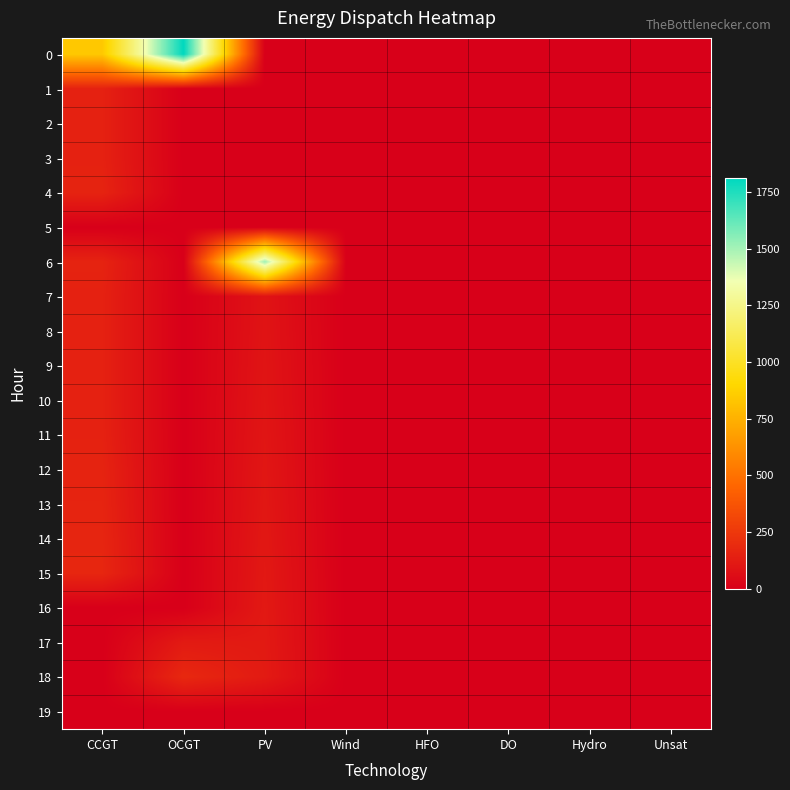

Reading left to right, extract all data points from this chart.

0: CCGT=841	OCGT=1810	PV=0	Wind=0	HFO=0	DO=0	Hydro=0	Unsat=0
1: CCGT=150	OCGT=0	PV=0	Wind=0	HFO=0	DO=0	Hydro=0	Unsat=0
2: CCGT=150	OCGT=0	PV=0	Wind=0	HFO=0	DO=0	Hydro=0	Unsat=0
3: CCGT=150	OCGT=0	PV=0	Wind=0	HFO=0	DO=0	Hydro=0	Unsat=0
4: CCGT=159	OCGT=0	PV=0	Wind=0	HFO=0	DO=0	Hydro=0	Unsat=0
5: CCGT=0	OCGT=0	PV=0	Wind=0	HFO=0	DO=0	Hydro=0	Unsat=0
6: CCGT=158	OCGT=0	PV=1510	Wind=0	HFO=0	DO=0	Hydro=0	Unsat=0
7: CCGT=150	OCGT=0	PV=89	Wind=0	HFO=0	DO=0	Hydro=0	Unsat=0
8: CCGT=150	OCGT=0	PV=91	Wind=0	HFO=0	DO=0	Hydro=0	Unsat=0
9: CCGT=150	OCGT=0	PV=94	Wind=0	HFO=0	DO=0	Hydro=0	Unsat=0
10: CCGT=150	OCGT=0	PV=96	Wind=0	HFO=0	DO=0	Hydro=0	Unsat=0
11: CCGT=151	OCGT=0	PV=99	Wind=0	HFO=0	DO=0	Hydro=0	Unsat=0
12: CCGT=159	OCGT=0	PV=102	Wind=0	HFO=0	DO=0	Hydro=0	Unsat=0
13: CCGT=163	OCGT=0	PV=105	Wind=0	HFO=0	DO=0	Hydro=0	Unsat=0
14: CCGT=168	OCGT=0	PV=108	Wind=0	HFO=0	DO=0	Hydro=0	Unsat=0
15: CCGT=172	OCGT=0	PV=111	Wind=0	HFO=0	DO=0	Hydro=0	Unsat=0
16: CCGT=0	OCGT=0	PV=114	Wind=0	HFO=0	DO=0	Hydro=0	Unsat=0
17: CCGT=0	OCGT=120	PV=117	Wind=0	HFO=0	DO=0	Hydro=0	Unsat=0
18: CCGT=0	OCGT=180	PV=120	Wind=0	HFO=0	DO=0	Hydro=0	Unsat=0
19: CCGT=0	OCGT=0	PV=0	Wind=0	HFO=0	DO=0	Hydro=0	Unsat=0